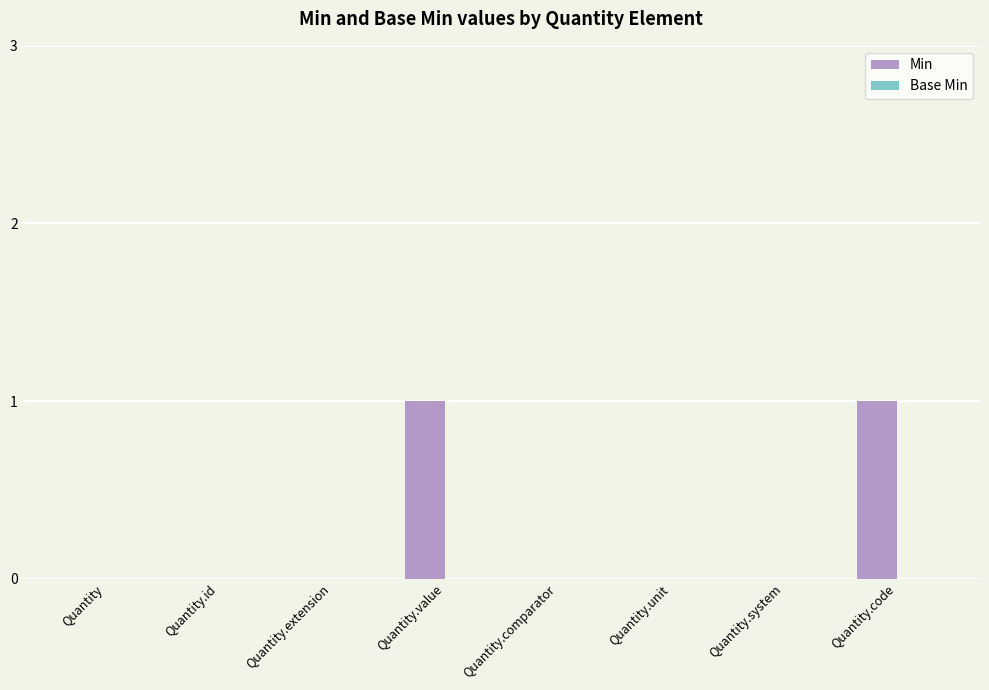

Between Quantity.value and Quantity.comparator, which is larger?

Quantity.value